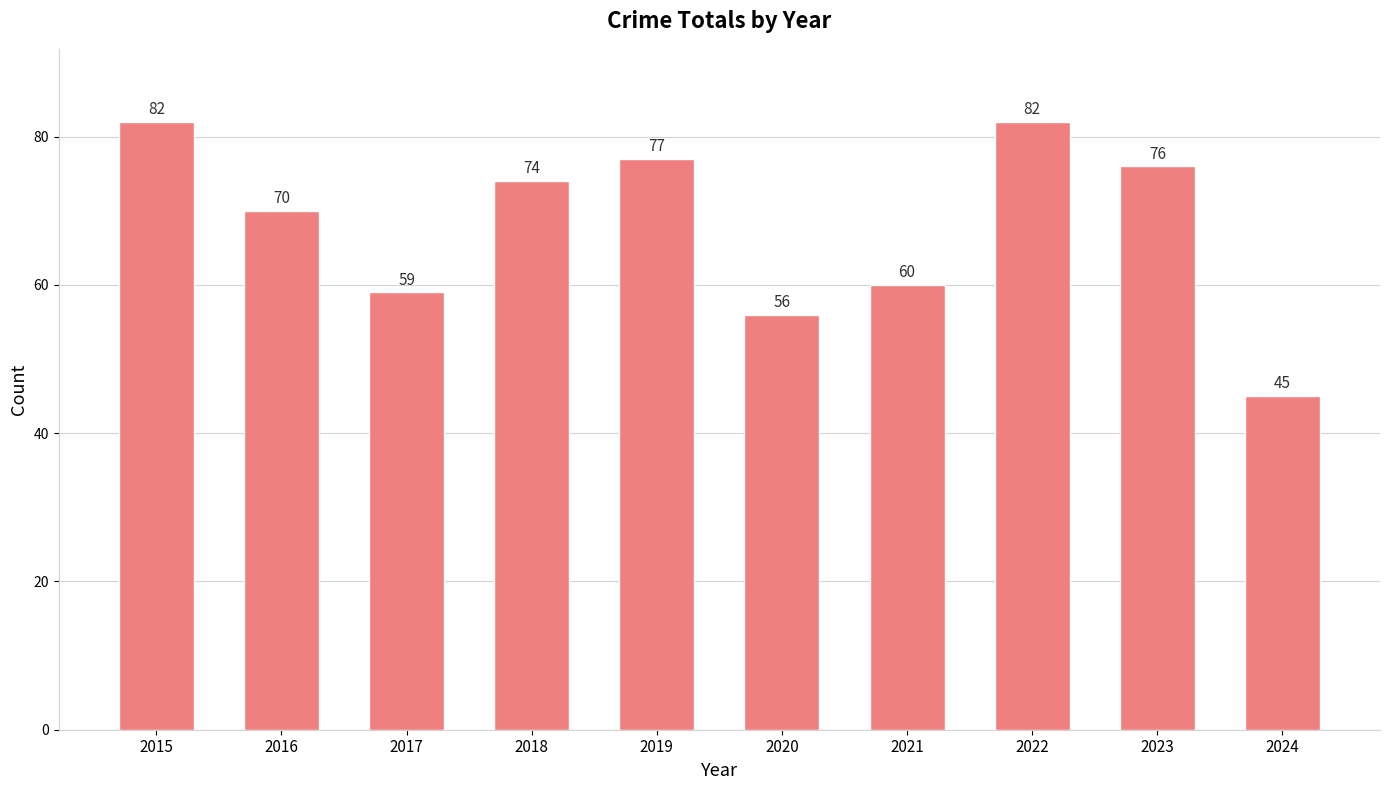

Where does the data first go above 74?

2015